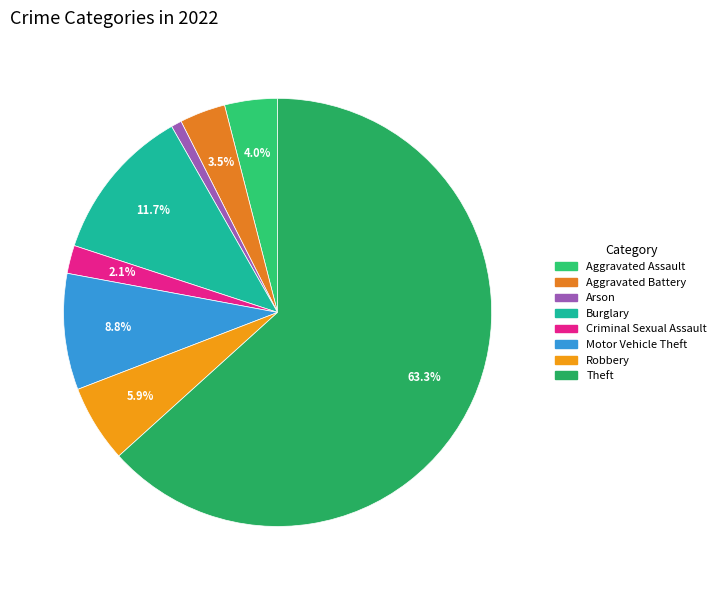

Which category has the smallest portion of the pie?

Arson